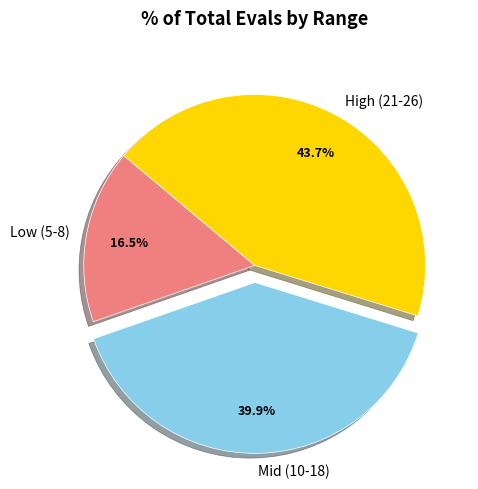

What percentage do Low (5-8) and Mid (10-18) together represent?

56.3%